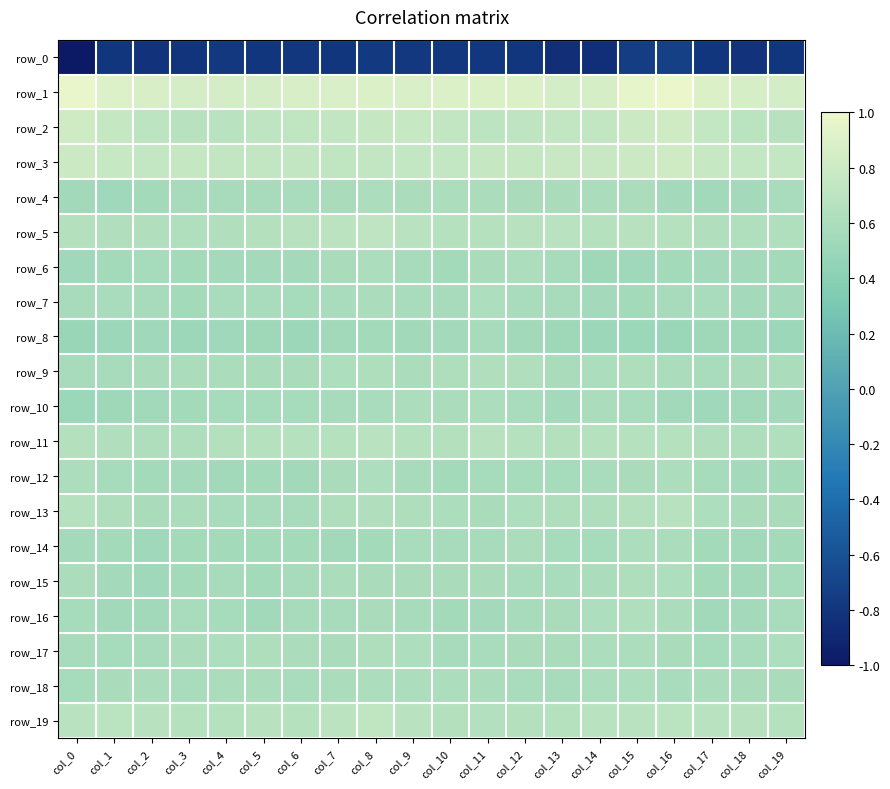

What is the sum of all row_1 values?

17.7